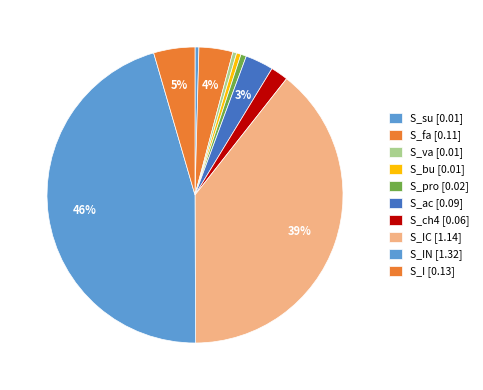

Count the number of slices in the pie.

10